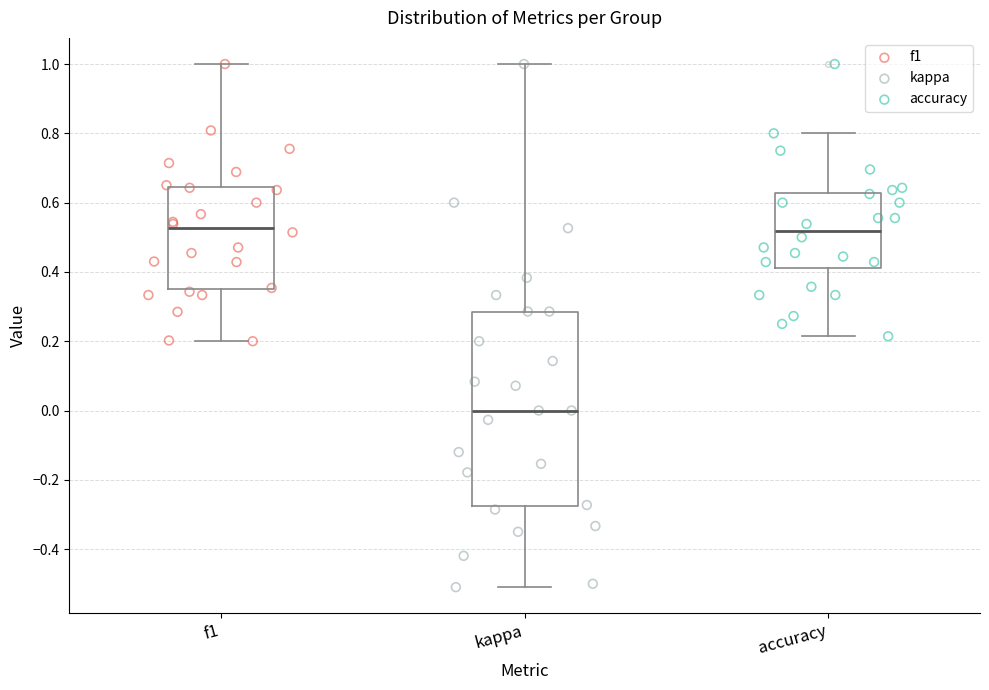

Where is the lower edge of the box for kappa on the y-axis? The values are not printed on the chart, so give them approximately, as read against the axis.

-0.28